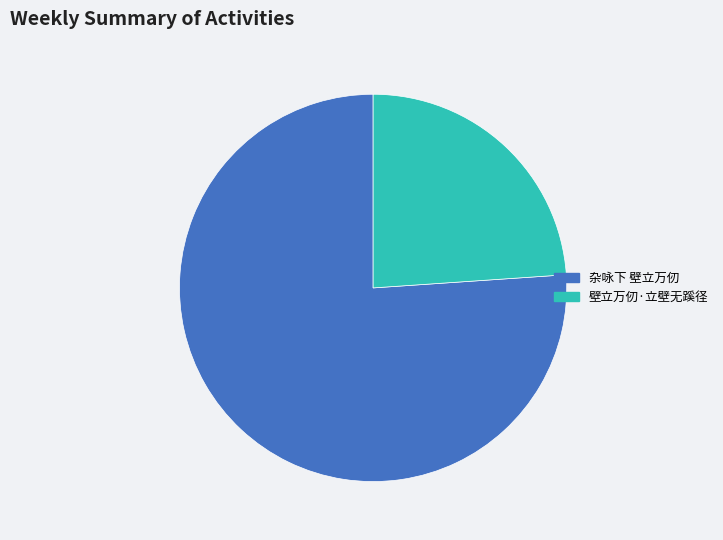

Which category has the biggest portion of the pie?

杂咏下 壁立万仞